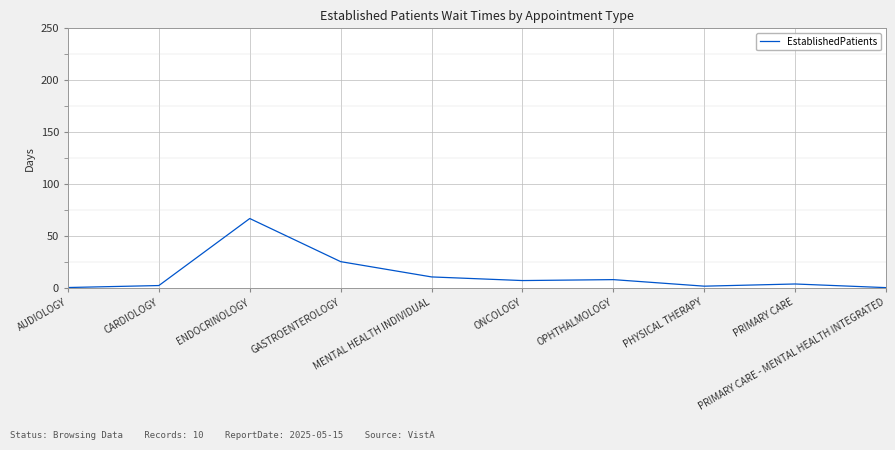

What is the difference between the maximum and second lowest values?

66.4